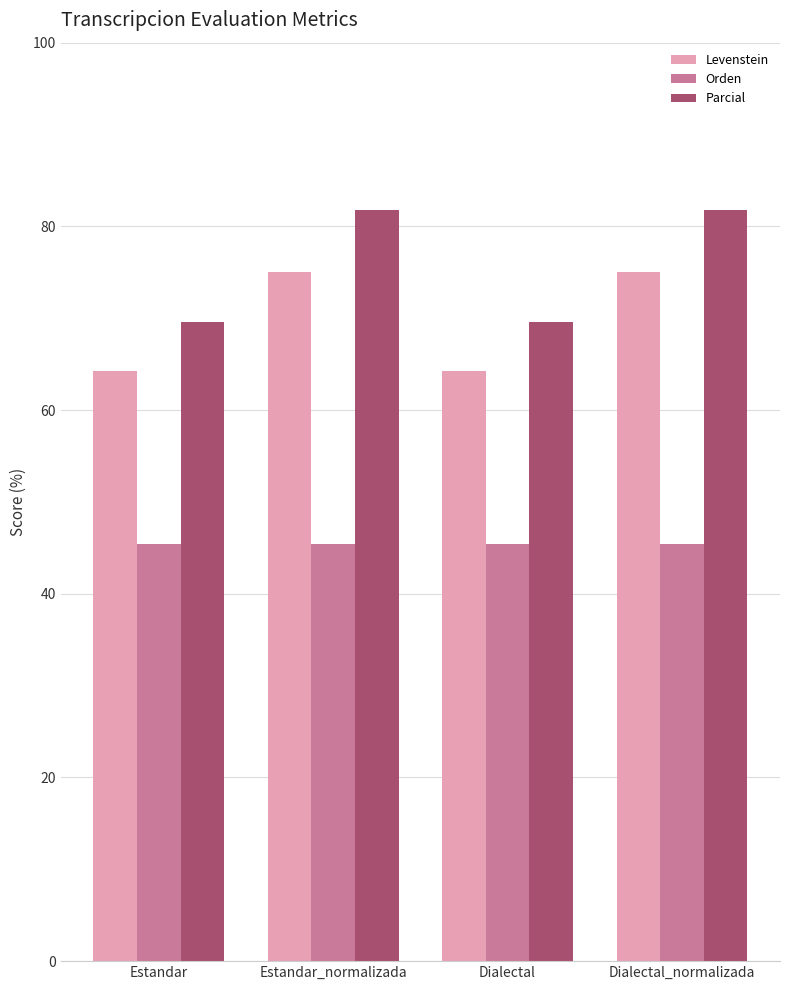

What is the lowest value of the Levenstein series?

64.3